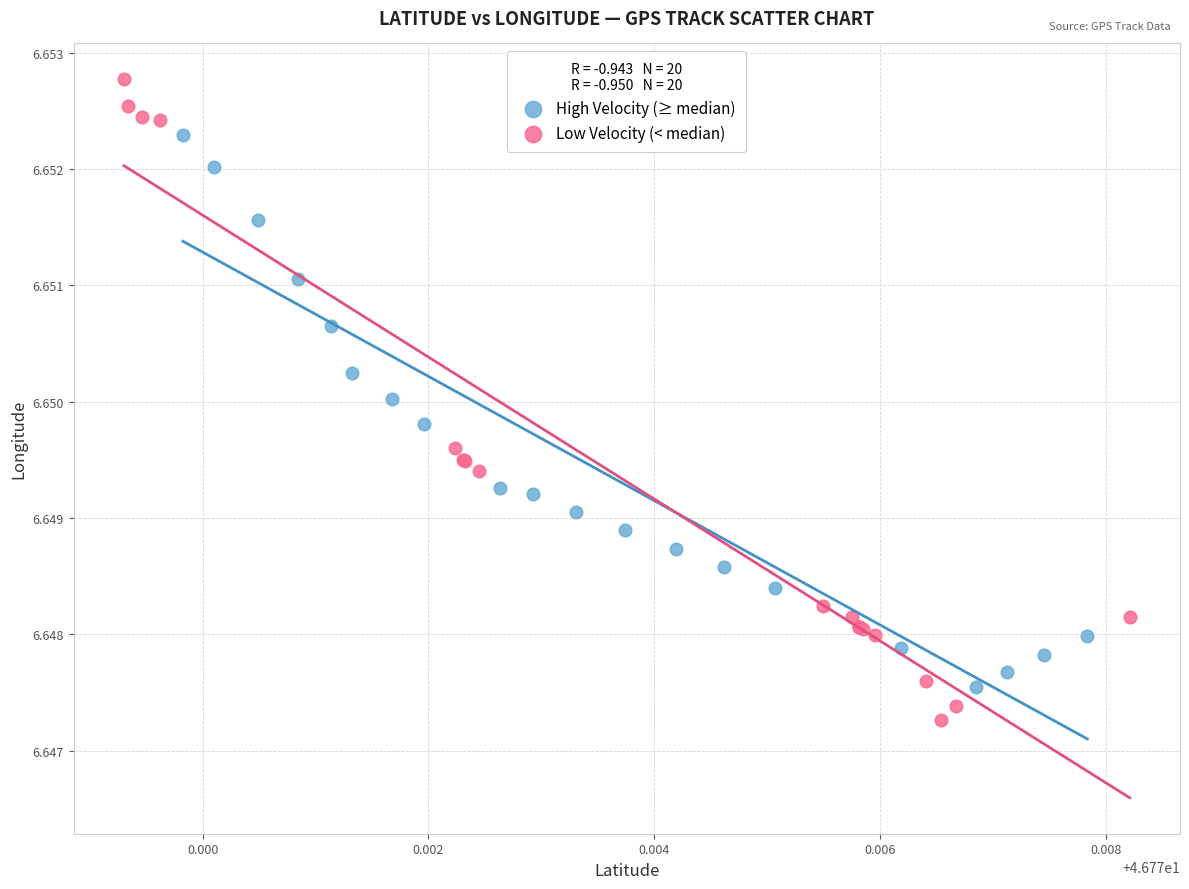

Which series reaches the maximum Y coordinate?

Low Velocity (< median)